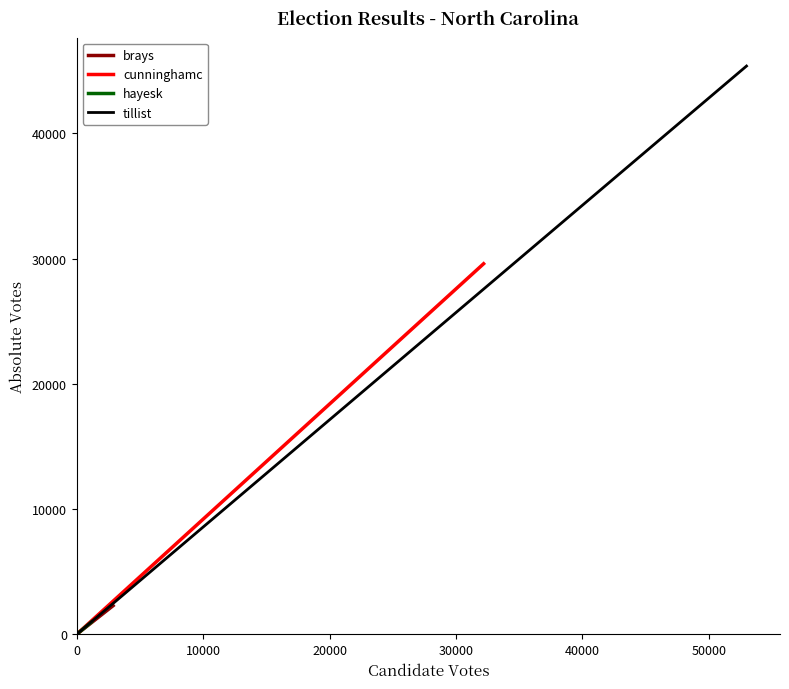

What is the maximum value for brays?

2288